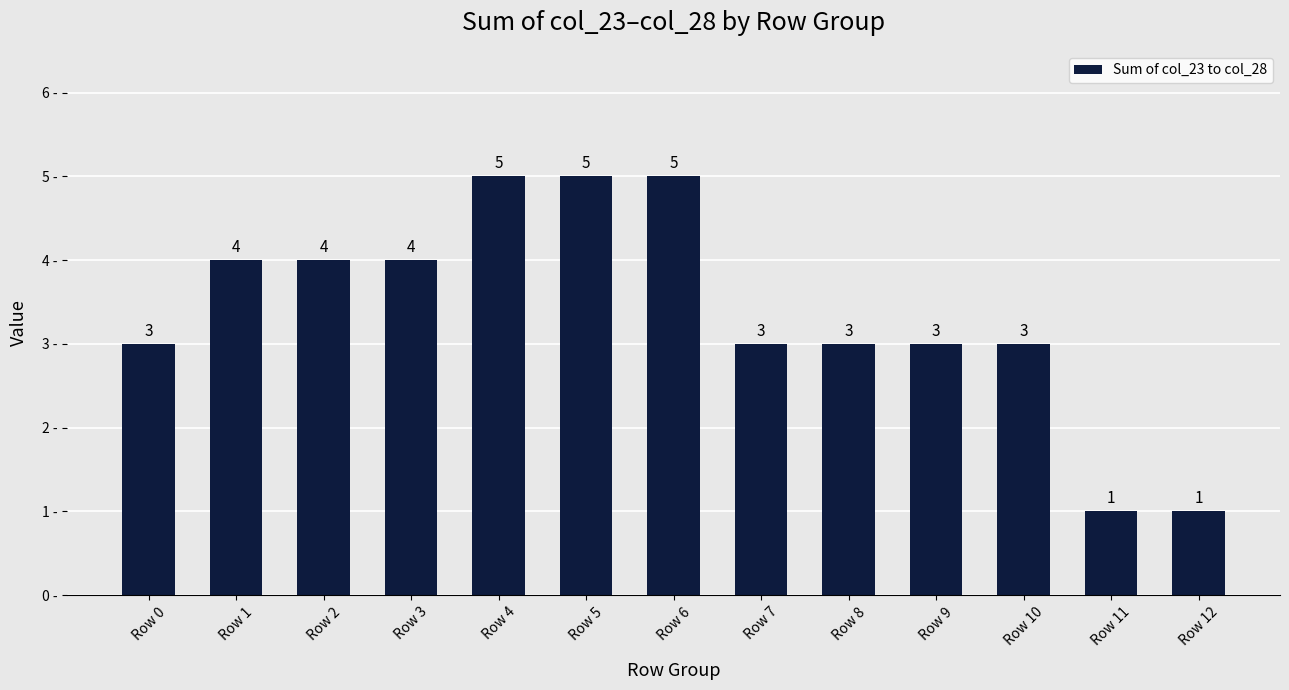

Read the value at Row 2.

4